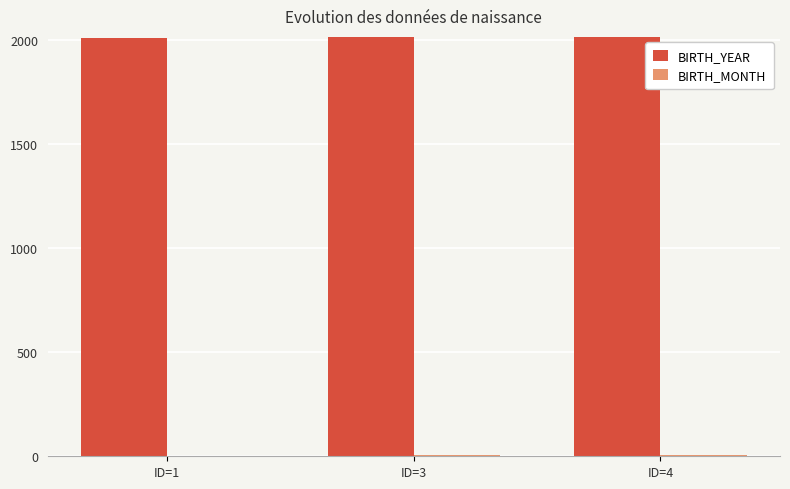

What is the sum of all BIRTH_YEAR values?

6043